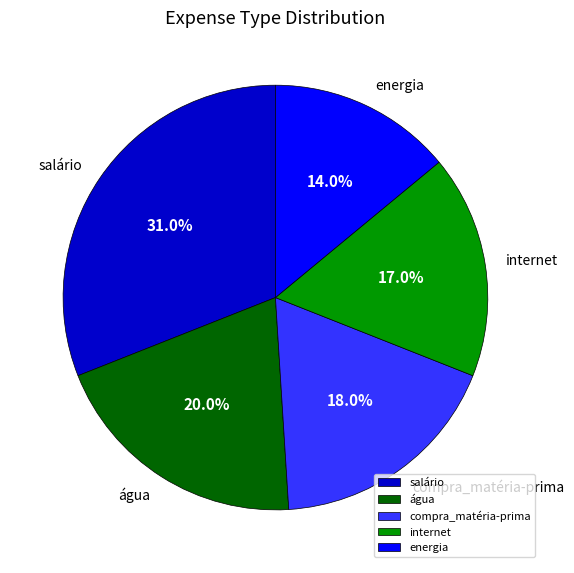

Is compra_matéria-prima the majority of the pie?

No